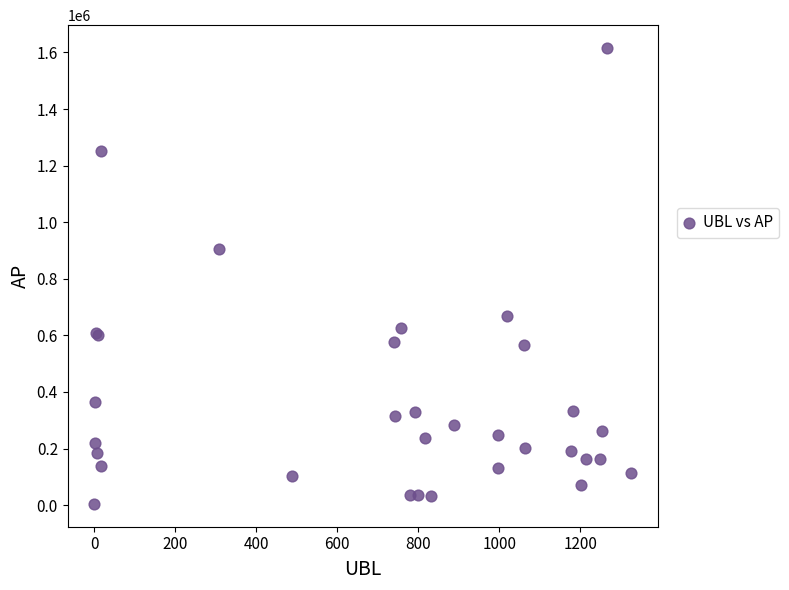

What Y value in the scatter plot is closest to 810137?

905290